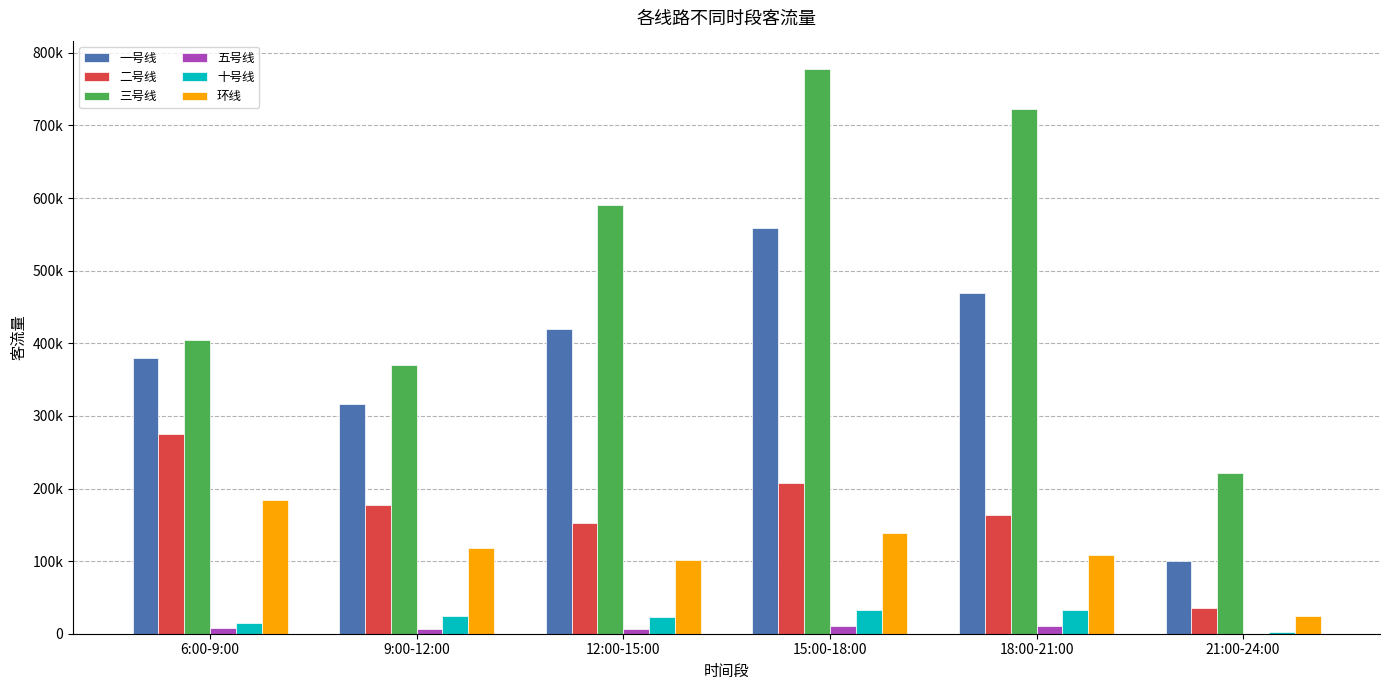

Which category has the lowest value in the 十号线 series?

21:00-24:00